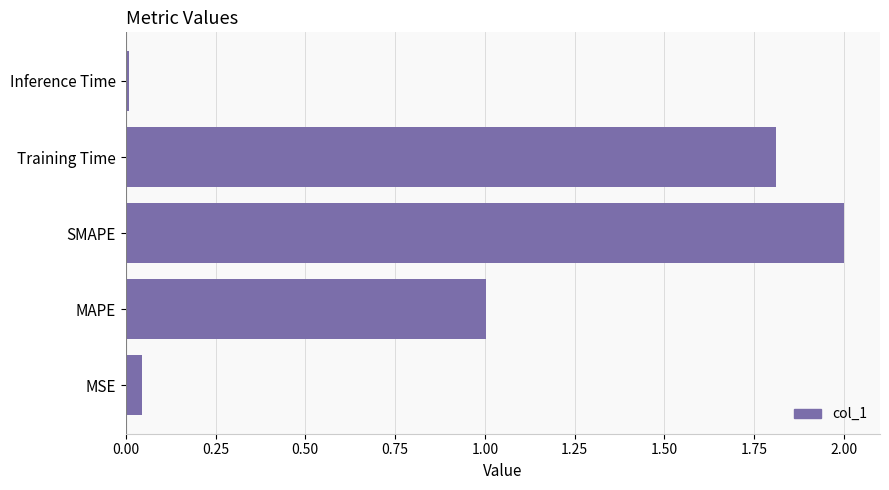

List the labels in order of value, smallest first.

Inference Time, MSE, MAPE, Training Time, SMAPE